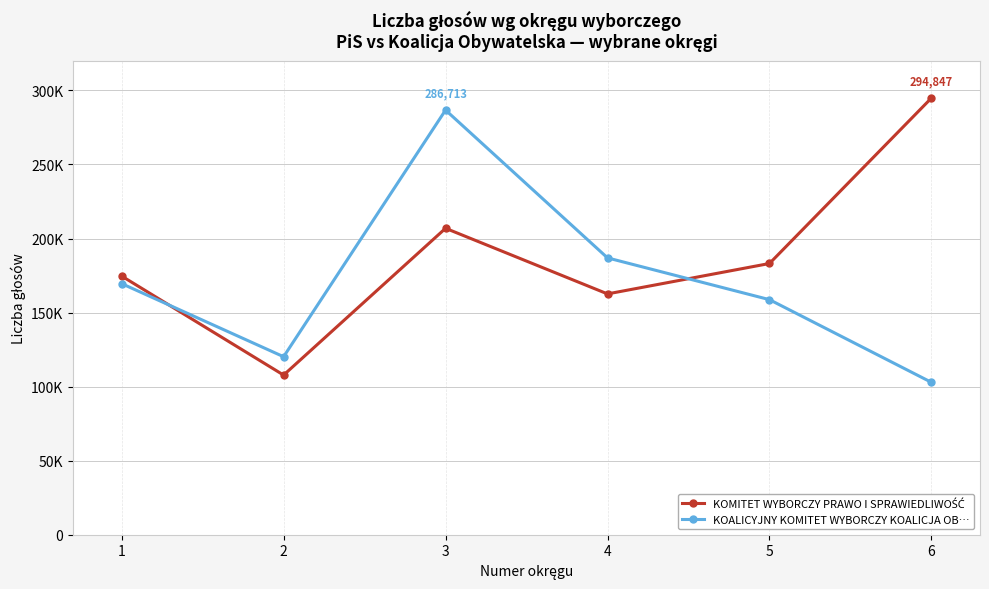

Which category has the highest value in the KOALICYJNY KOMITET WYBORCZY KOALICJA OB… series?

3